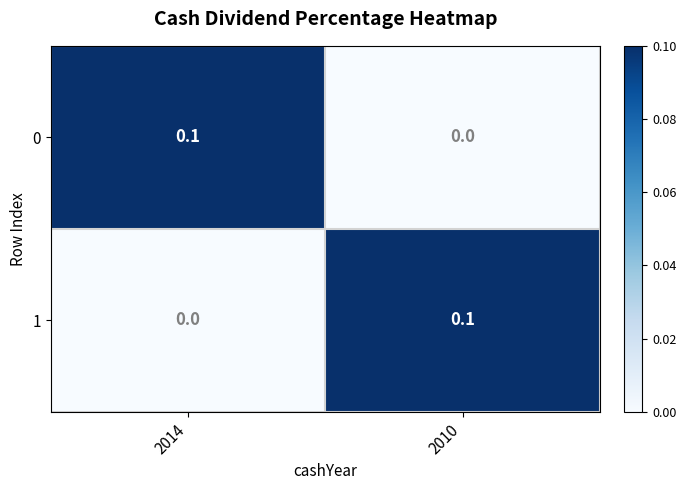

Reading left to right, list all the values displayed in this chart.

0: 0.1	0.0
1: 0.0	0.1